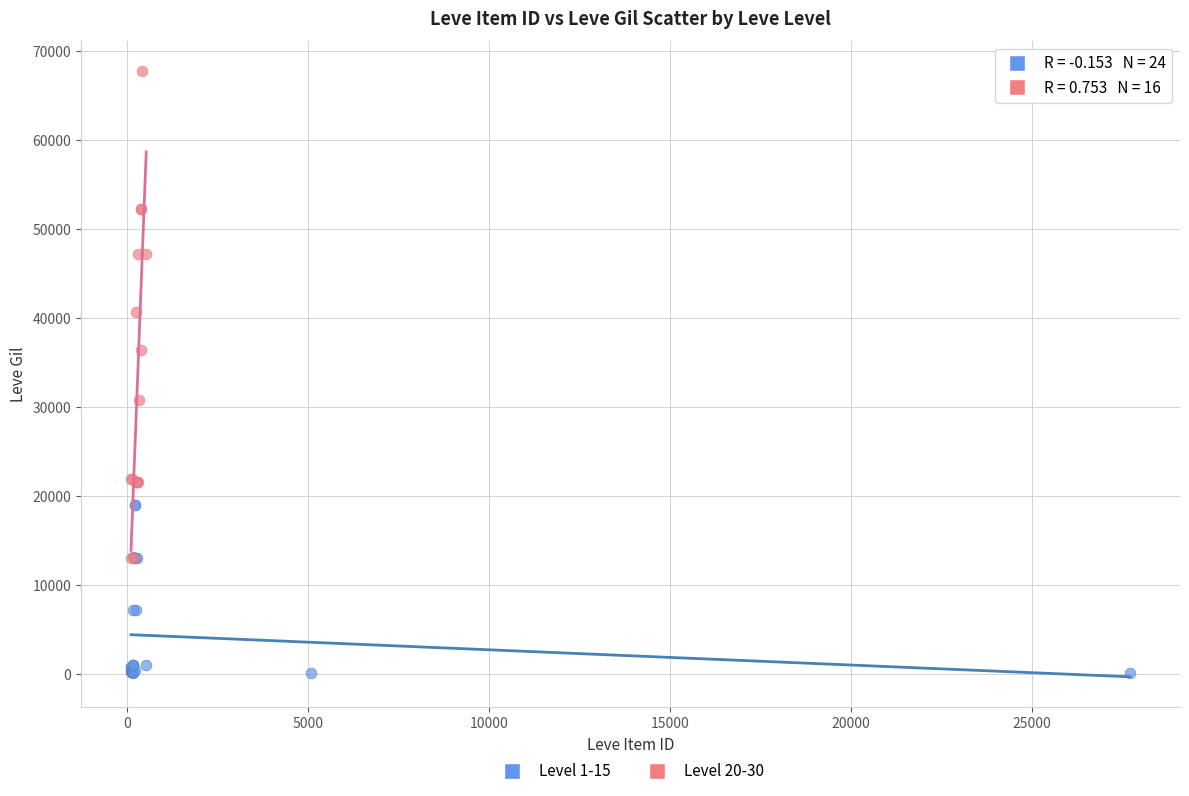

Which series contains the lowest Y value?

Level 1-15